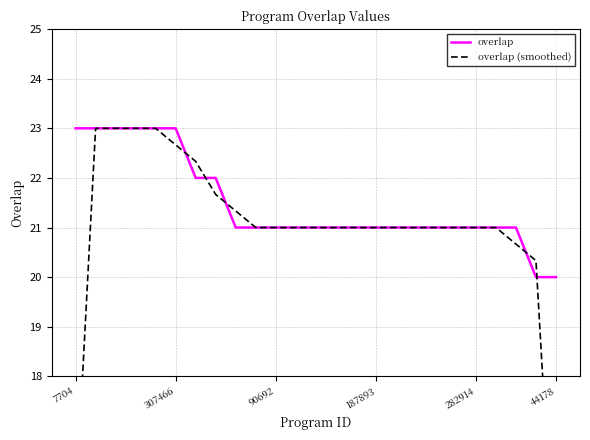

What is the value of the overlap (smoothed) point at the 4th from the left?

23.0